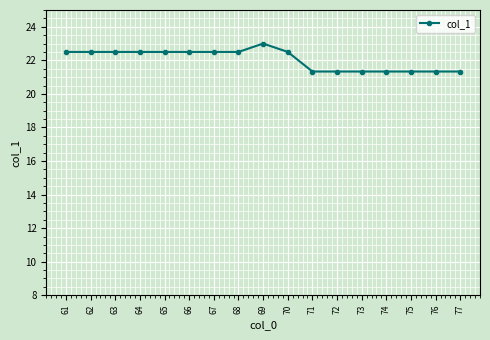

What is the sum of all values?

374.8